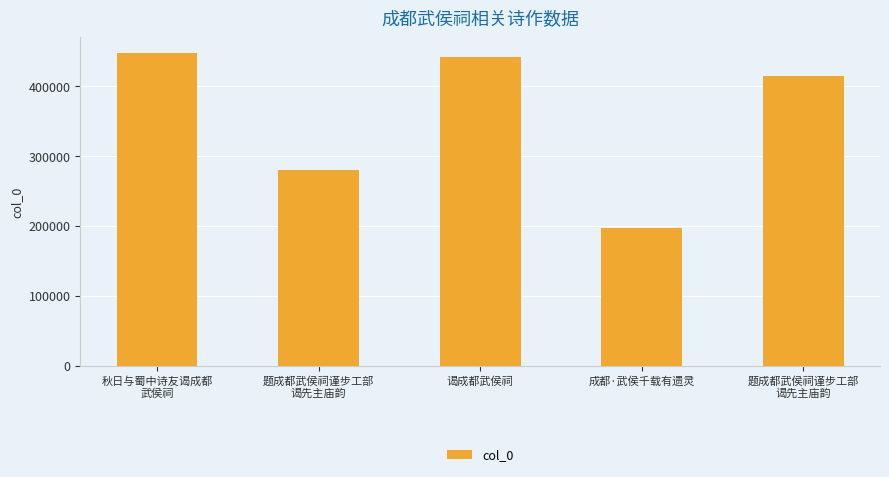

List the labels in order of value, largest first.

秋日与蜀中诗友谒成都
武侯祠, 谒成都武侯祠, 题成都武侯祠谨步工部
谒先主庙韵, 题成都武侯祠谨步工部
谒先主庙韵, 成都·武侯千载有遗灵